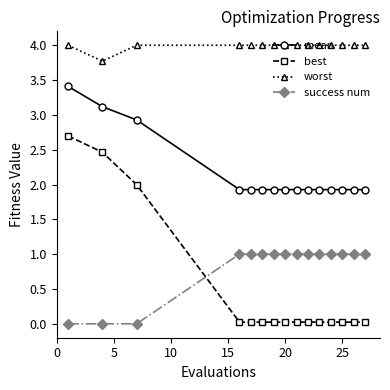

Which series has the largest total across all categories?

worst